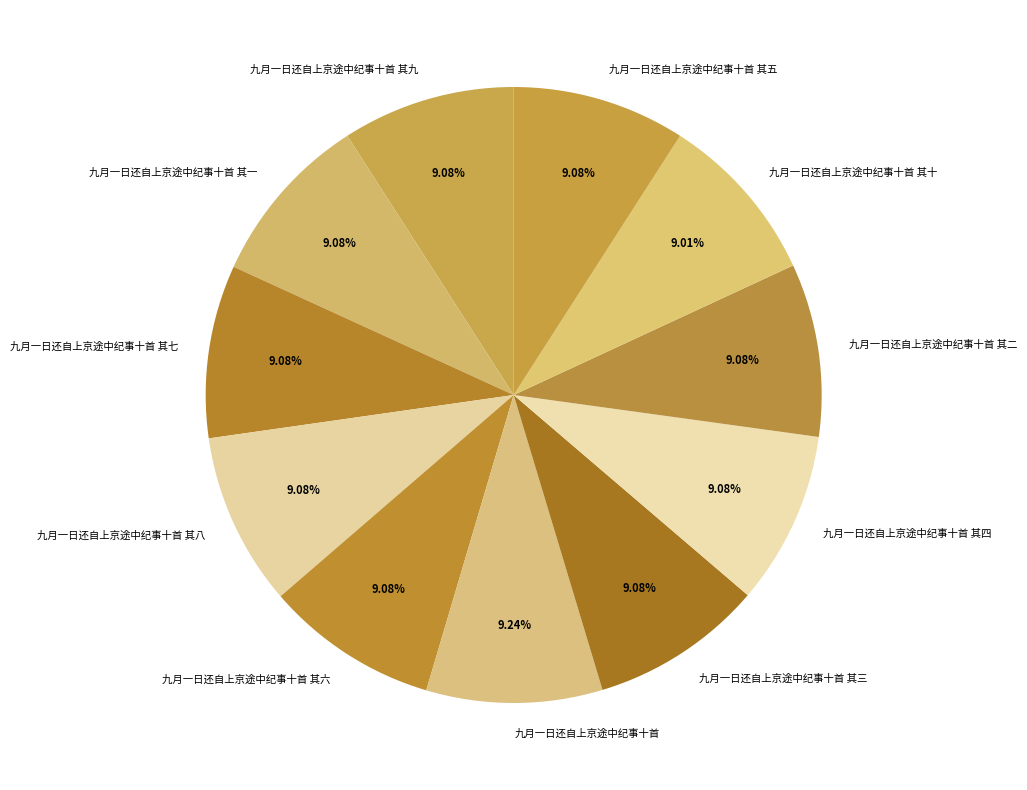

Approximately how many times larger is the value at 九月一日还自上京途中纪事十首 其八 compared to 九月一日还自上京途中纪事十首 其一?

1.0